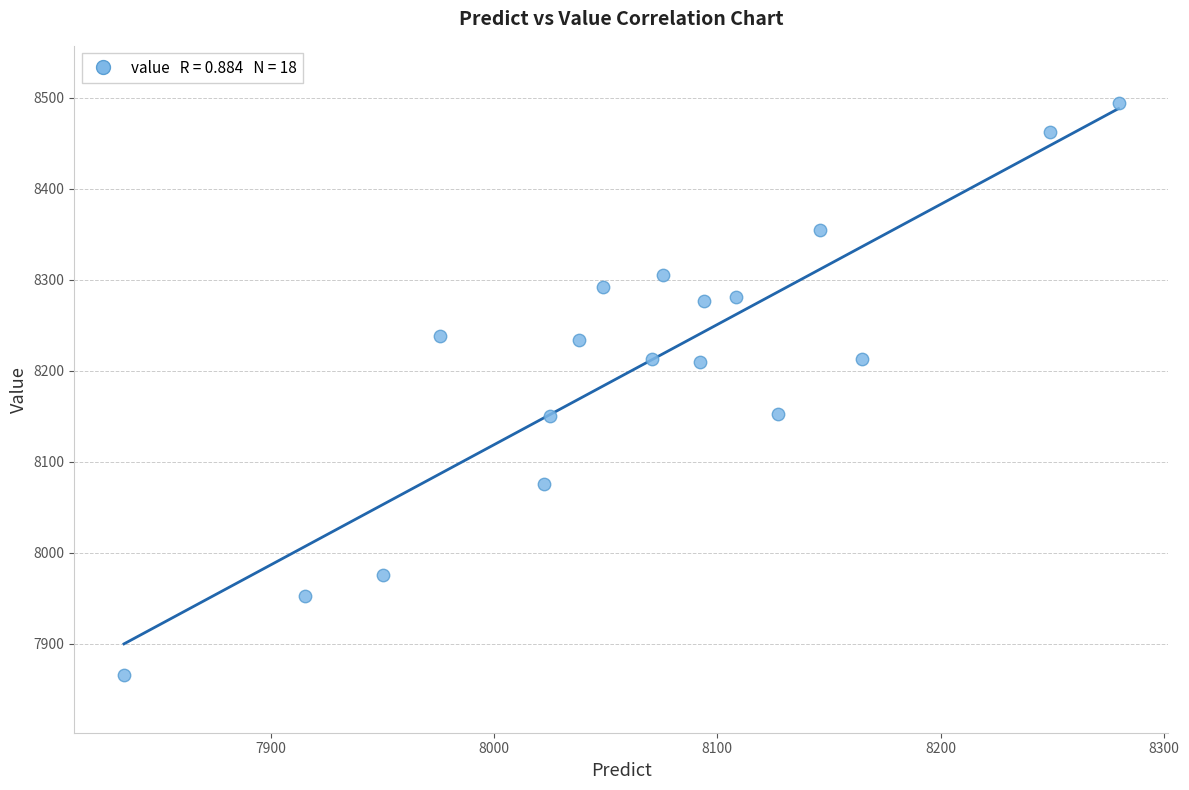

What is the range of Y values (max minus min)?

629